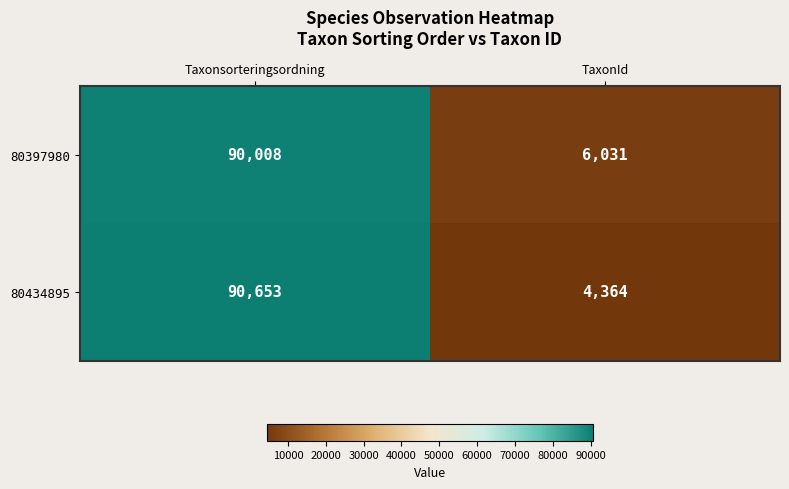

Is it true that 80397980 equals 6031 at TaxonId?

True